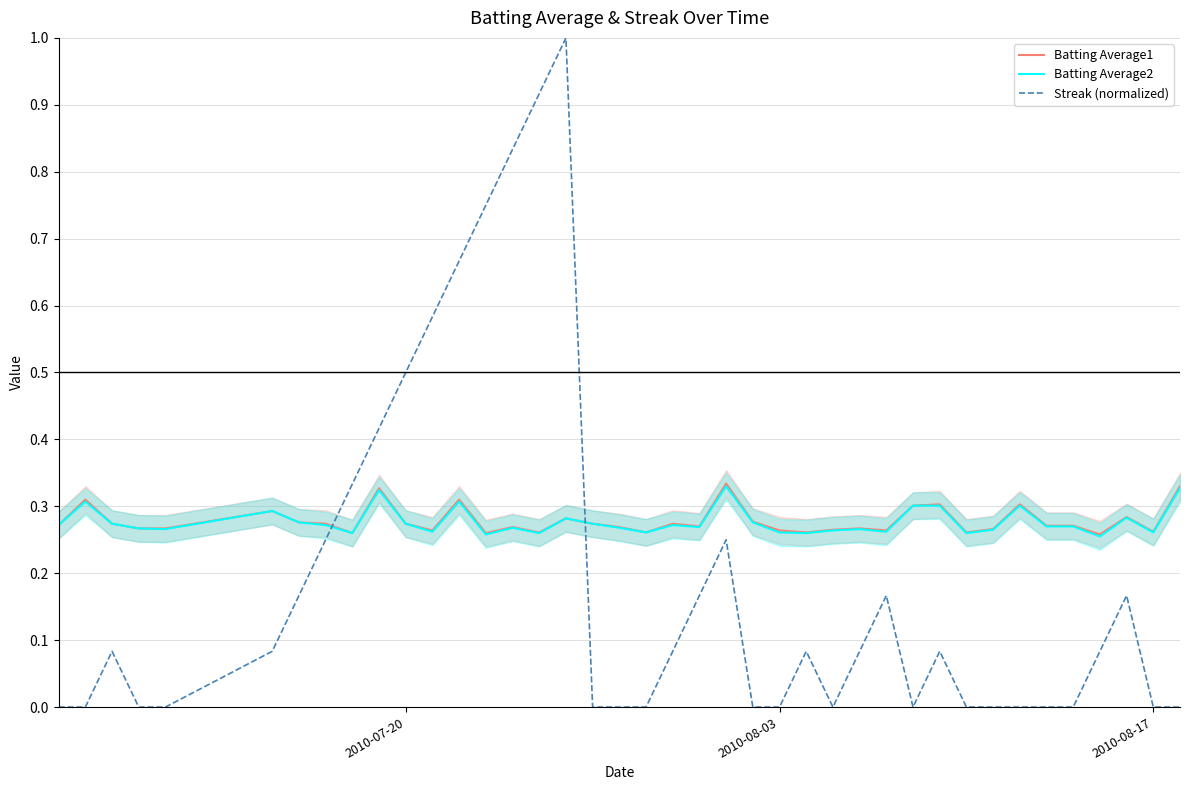

What is the average value of the Batting Average1 series?

0.3